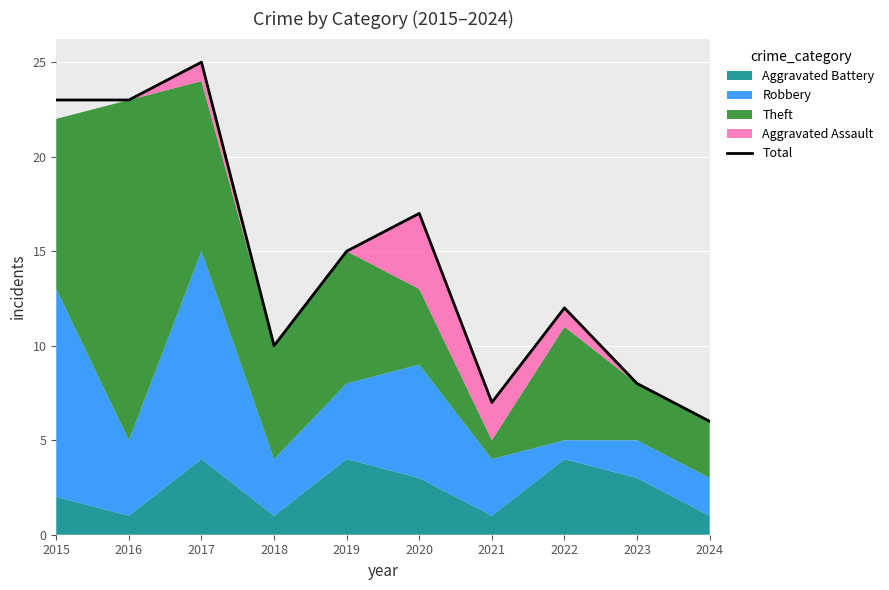

List the labels in order of value, smallest first.

2024, 2021, 2023, 2018, 2022, 2019, 2020, 2015, 2016, 2017